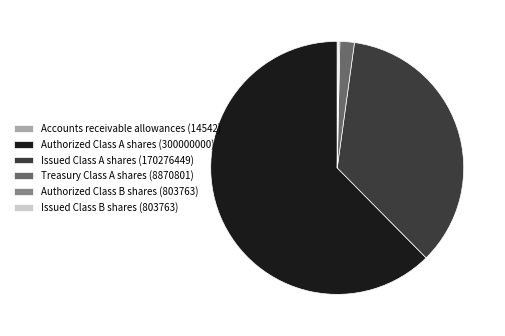

Between Authorized Class A shares (300000000) and Treasury Class A shares (8870801), which is larger?

Authorized Class A shares (300000000)